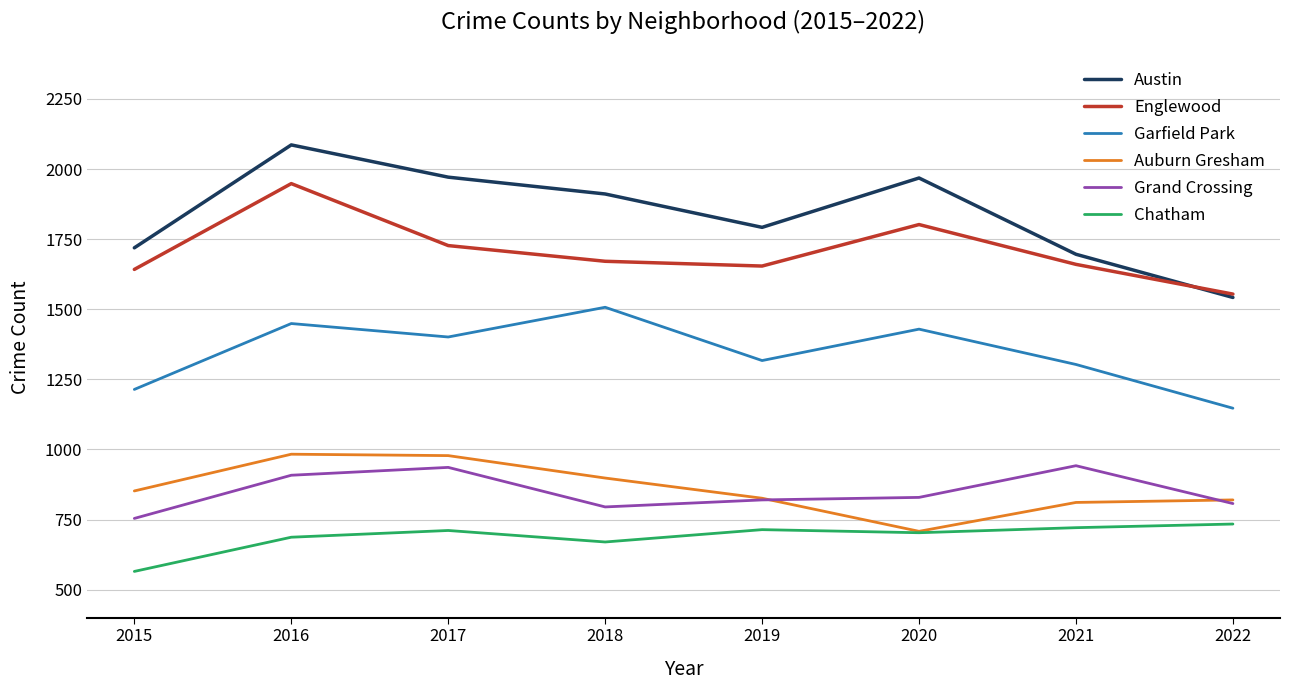

What is the highest value of the Garfield Park series?

1507